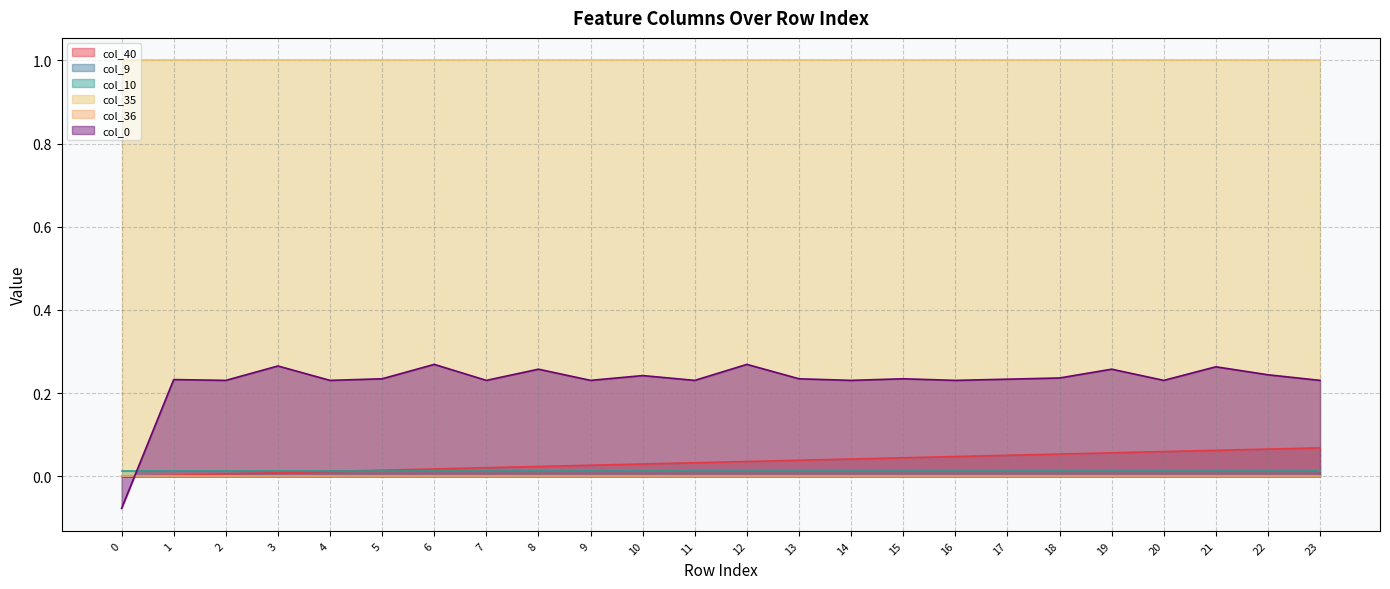

Reading left to right, list all the values displayed in this chart.

col_40: 0=0.0	1=0.0	2=0.0	3=0.0	4=0.0	5=0.0	6=0.0	7=0.0	8=0.0	9=0.0	10=0.0	11=0.0	12=0.0	13=0.0	14=0.0	15=0.0	16=0.0	17=0.1	18=0.1	19=0.1	20=0.1	21=0.1	22=0.1	23=0.1
col_9: 0=0.0	1=0.0	2=0.0	3=0.0	4=0.0	5=0.0	6=0.0	7=0.0	8=0.0	9=0.0	10=0.0	11=0.0	12=0.0	13=0.0	14=0.0	15=0.0	16=0.0	17=0.0	18=0.0	19=0.0	20=0.0	21=0.0	22=0.0	23=0.0
col_10: 0=0.0	1=0.0	2=0.0	3=0.0	4=0.0	5=0.0	6=0.0	7=0.0	8=0.0	9=0.0	10=0.0	11=0.0	12=0.0	13=0.0	14=0.0	15=0.0	16=0.0	17=0.0	18=0.0	19=0.0	20=0.0	21=0.0	22=0.0	23=0.0
col_35: 0=1.0	1=1.0	2=1.0	3=1.0	4=1.0	5=1.0	6=1.0	7=1.0	8=1.0	9=1.0	10=1.0	11=1.0	12=1.0	13=1.0	14=1.0	15=1.0	16=1.0	17=1.0	18=1.0	19=1.0	20=1.0	21=1.0	22=1.0	23=1.0
col_36: 0=0.0	1=0.0	2=0.0	3=0.0	4=0.0	5=0.0	6=0.0	7=0.0	8=0.0	9=0.0	10=0.0	11=0.0	12=0.0	13=0.0	14=0.0	15=0.0	16=0.0	17=0.0	18=0.0	19=0.0	20=0.0	21=0.0	22=0.0	23=0.0
col_0: 0=-0.1	1=0.2	2=0.2	3=0.3	4=0.2	5=0.2	6=0.3	7=0.2	8=0.3	9=0.2	10=0.2	11=0.2	12=0.3	13=0.2	14=0.2	15=0.2	16=0.2	17=0.2	18=0.2	19=0.3	20=0.2	21=0.3	22=0.2	23=0.2